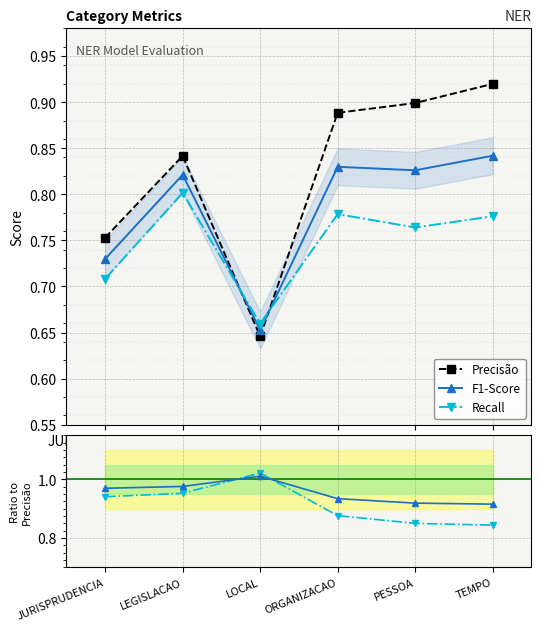

List the labels in order of Recall / Precisão value, largest first.

LOCAL, LEGISLACAO, JURISPRUDENCIA, ORGANIZACAO, PESSOA, TEMPO